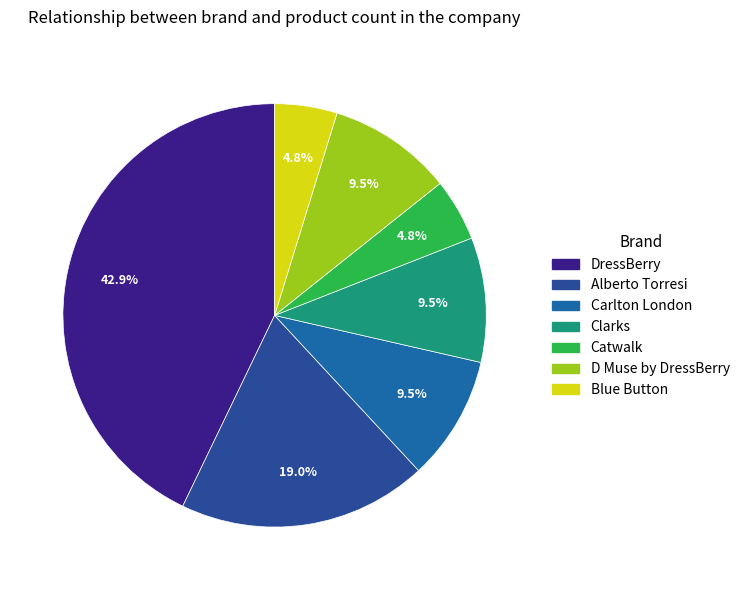

How many slices are in this pie chart?

7